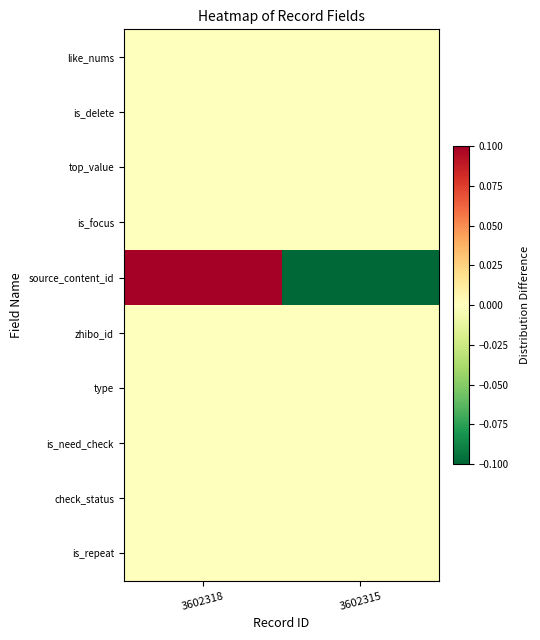

What is the spread (max minus min) of values at 3602318?

0.5